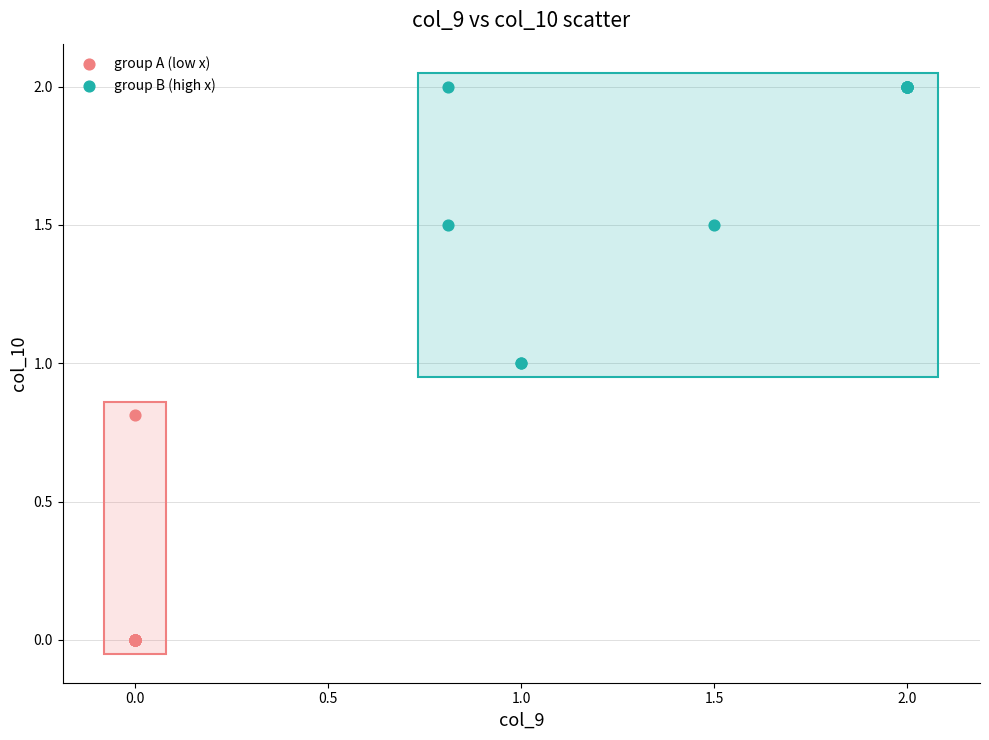

Which series reaches the maximum Y coordinate?

group B (high x)